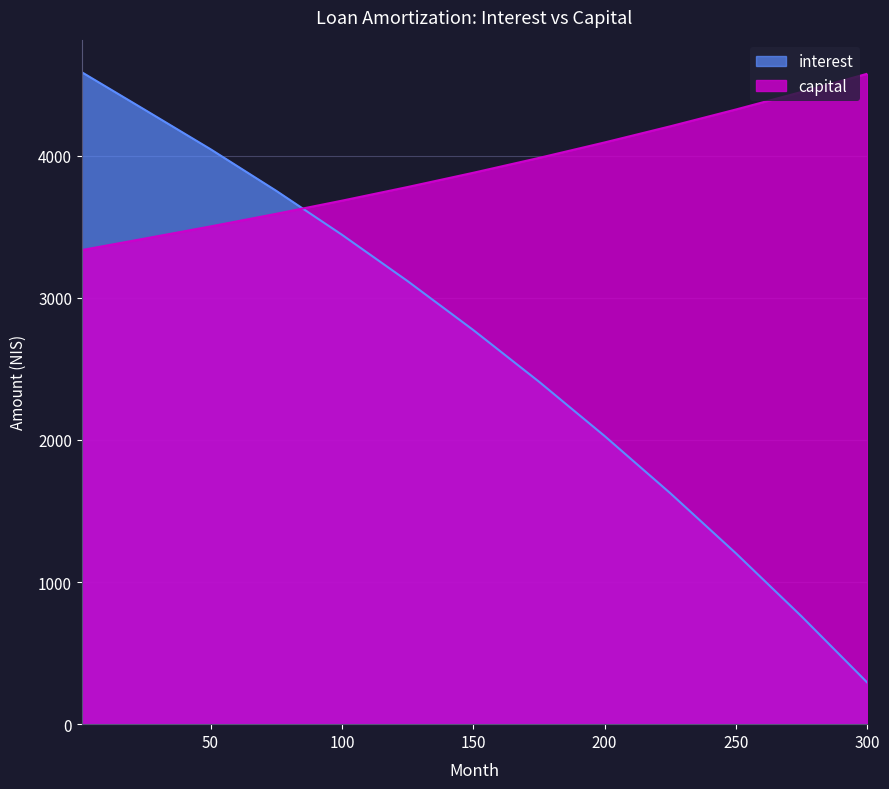

Which category has the highest value in the capital series?

300